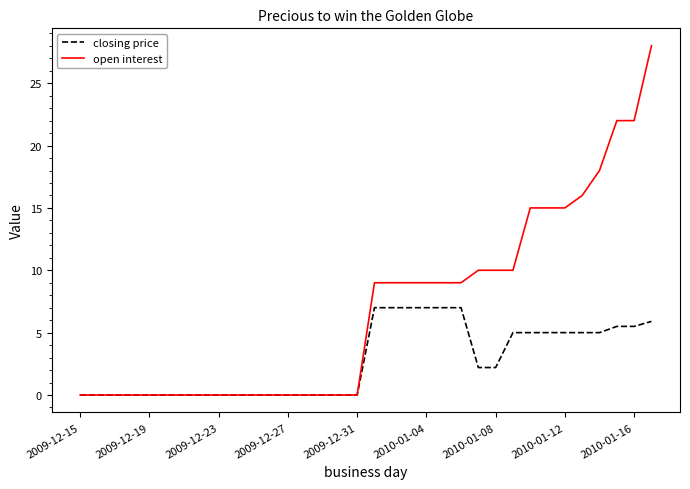

Which series has the largest total across all categories?

open interest